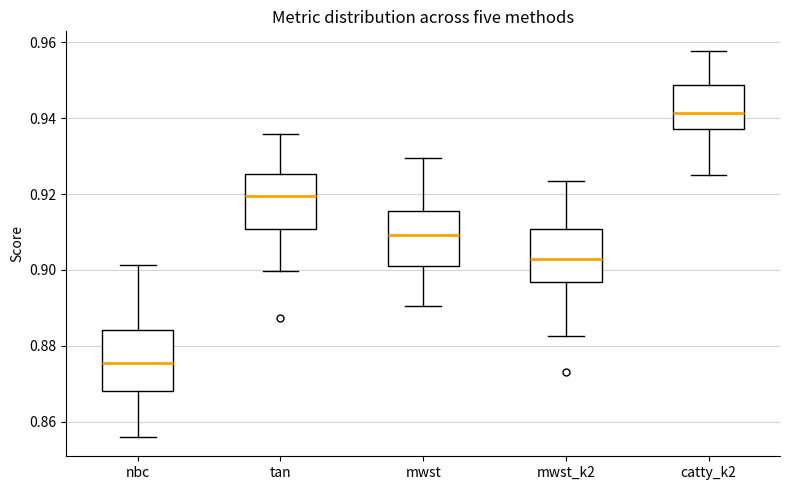

Reading left to right, read every box against the y-axis: the position of its median line, the range the box covers, and the ends of its whiskers. The values are not printed on the chart, so give them approximately, as read against the axis.

nbc: median 0.876, box 0.868 to 0.884, whiskers 0.856 to 0.902
tan: median 0.920, box 0.910 to 0.926, whiskers 0.900 to 0.936
mwst: median 0.910, box 0.902 to 0.916, whiskers 0.890 to 0.930
mwst_k2: median 0.902, box 0.896 to 0.910, whiskers 0.882 to 0.924
catty_k2: median 0.942, box 0.938 to 0.948, whiskers 0.924 to 0.958